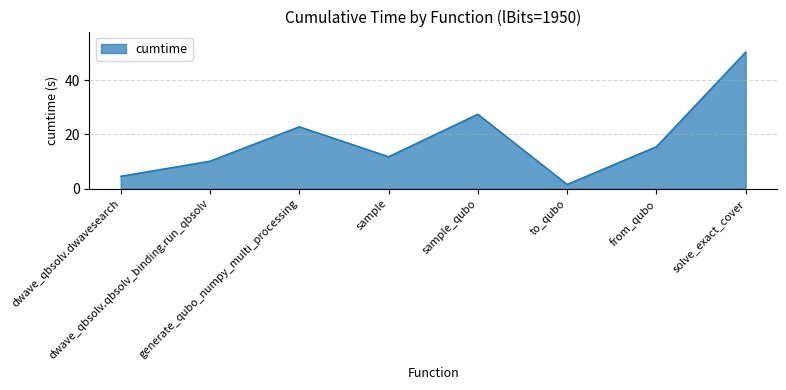

What is the ratio of the value at dwave_qbsolv.dwavesearch to the value at solve_exact_cover?

0.1